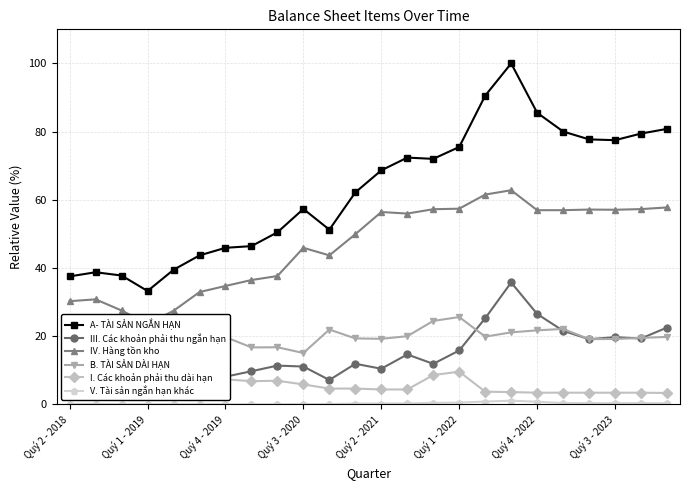

Is this an area chart (filled region under the line)?

No